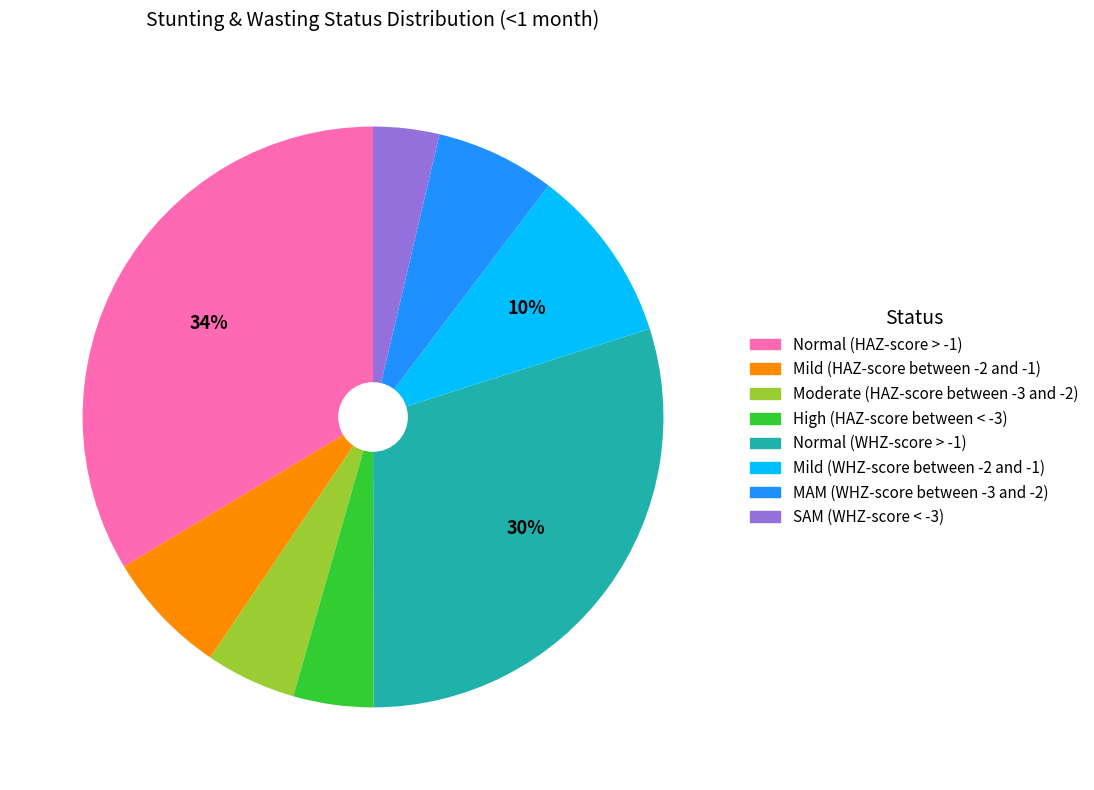

Between SAM (WHZ-score < -3) and Mild (WHZ-score between -2 and -1), which is larger?

Mild (WHZ-score between -2 and -1)